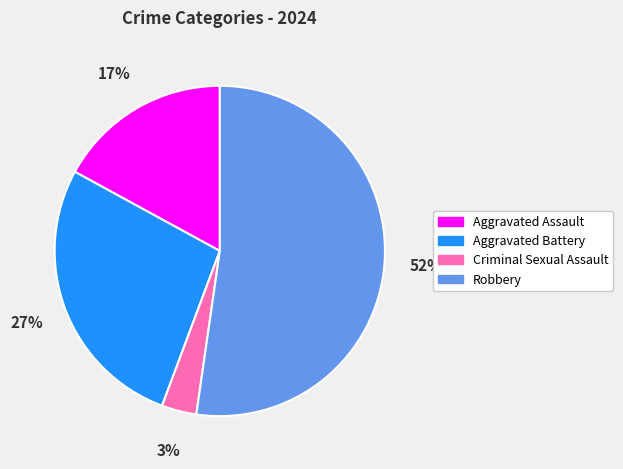

What is the majority slice?

Robbery